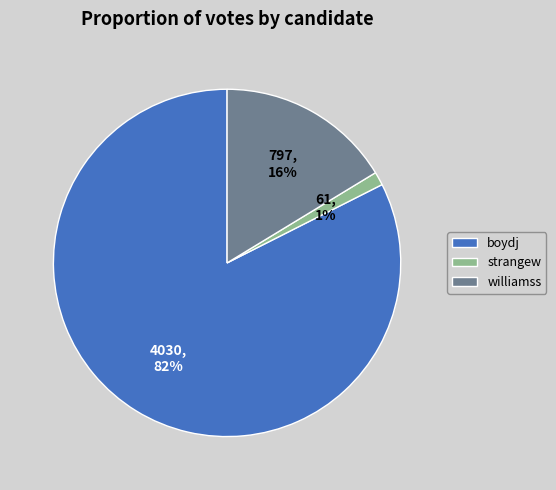

What percentage is the strangew slice, to the nearest percent?

1%